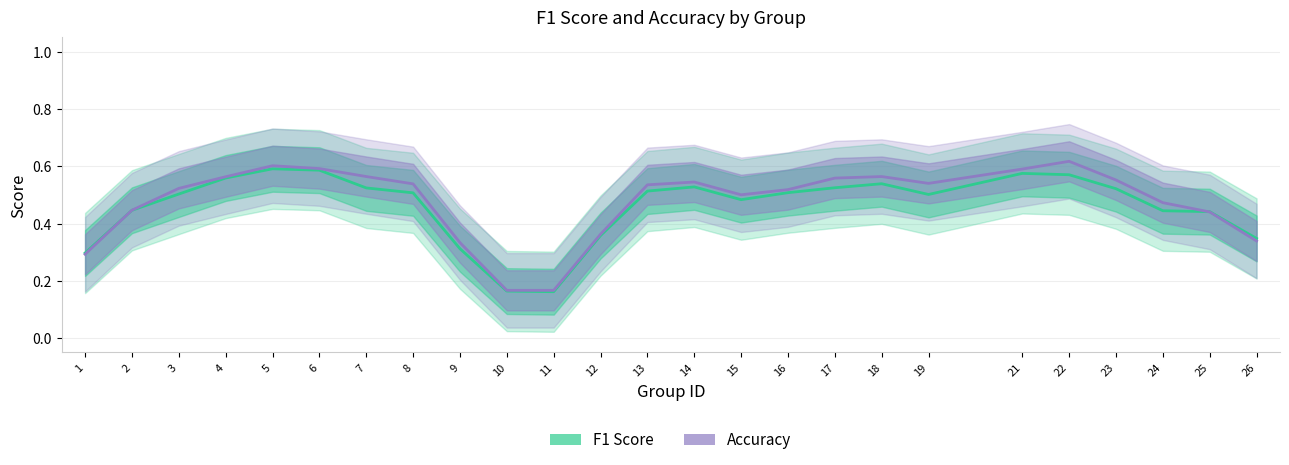

True or false: F1 Score has a value of 0.1 at 15.

False